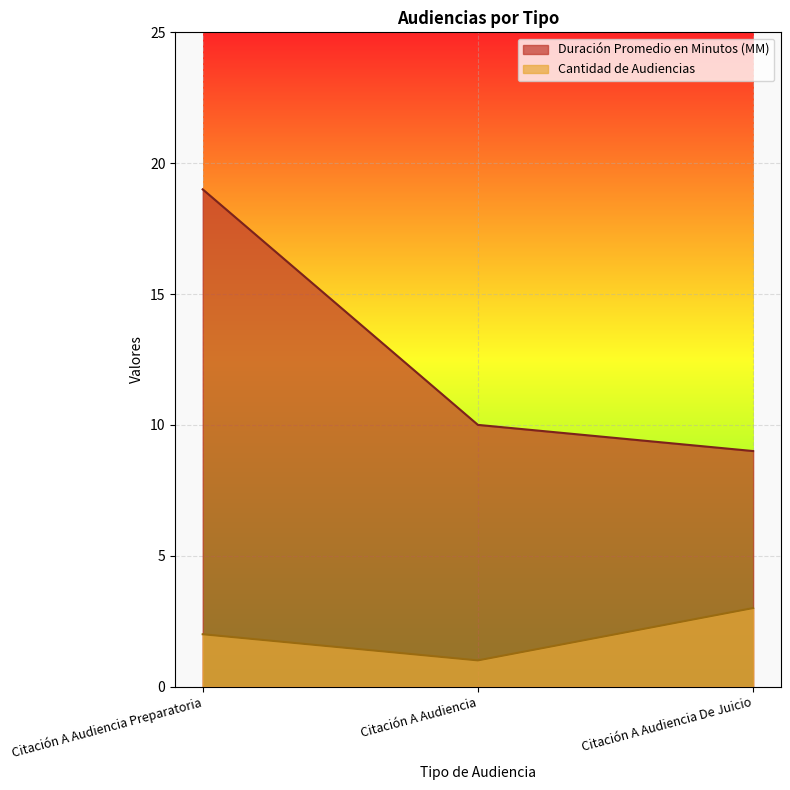

What position from the right is Citación A Audiencia?

2